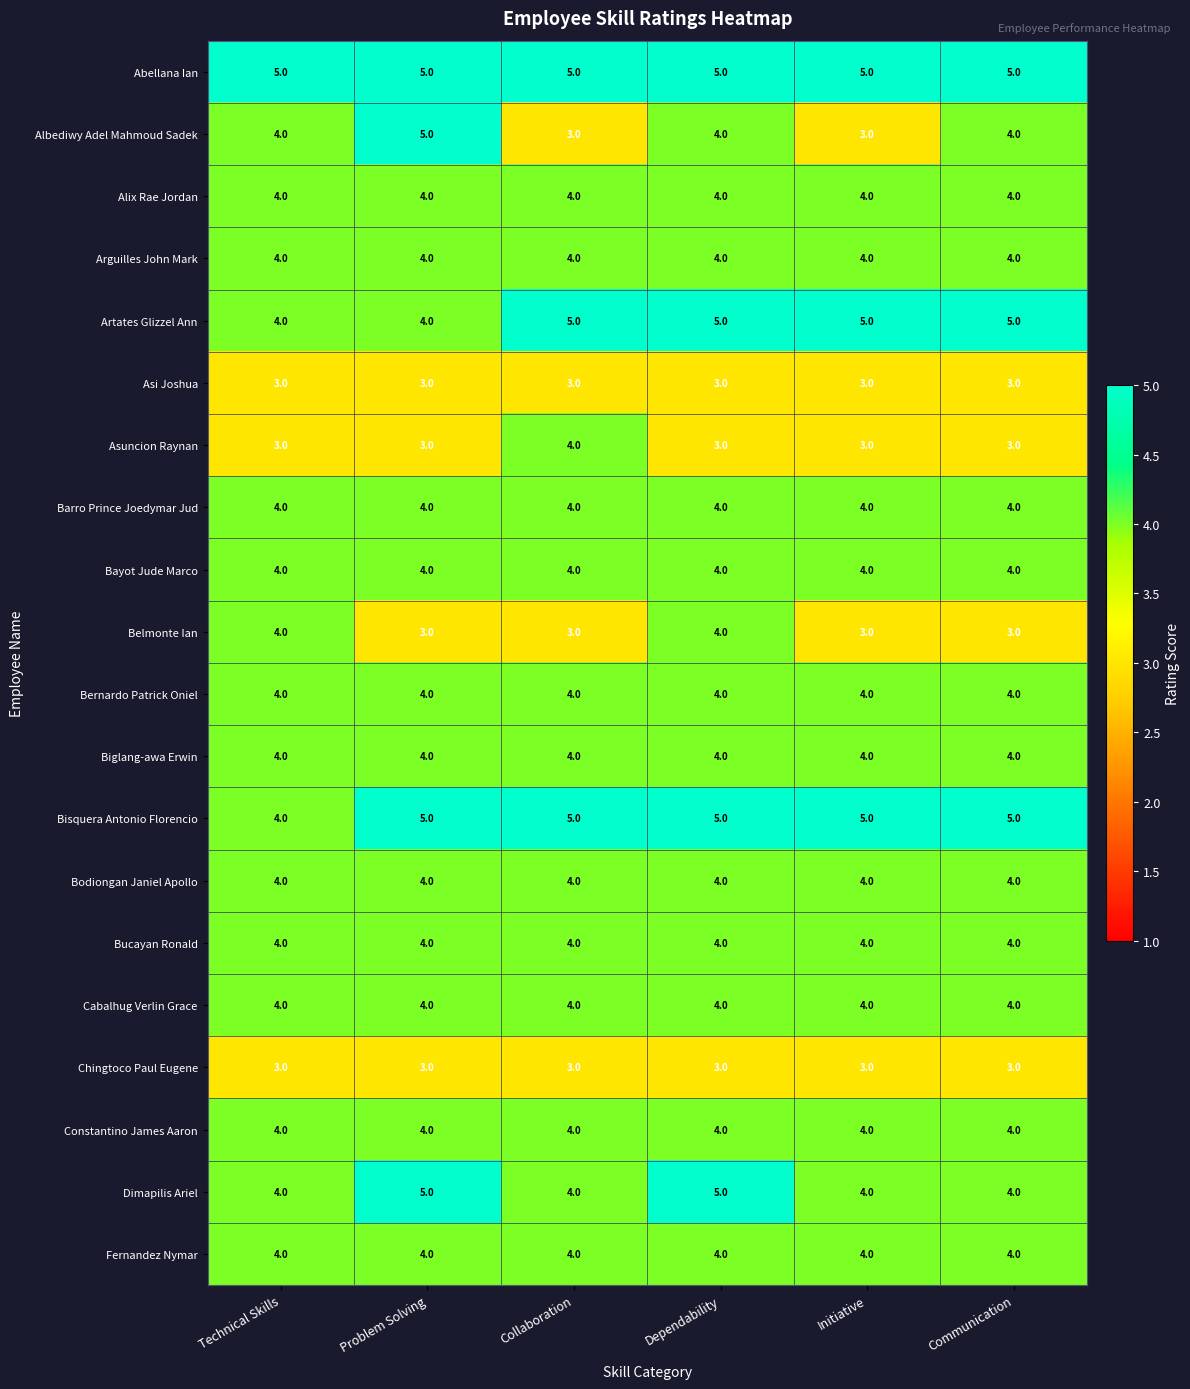

Is it true that Bisquera Antonio Florencio equals 8 at Problem Solving?

False